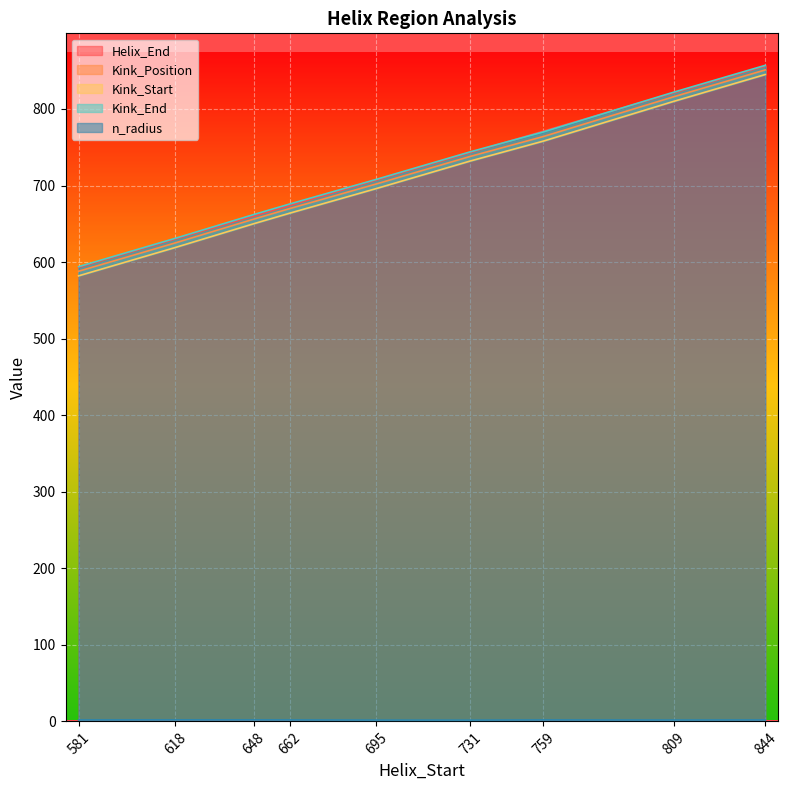

What is the difference between the maximum and minimum values in the n_radius series?

0.3